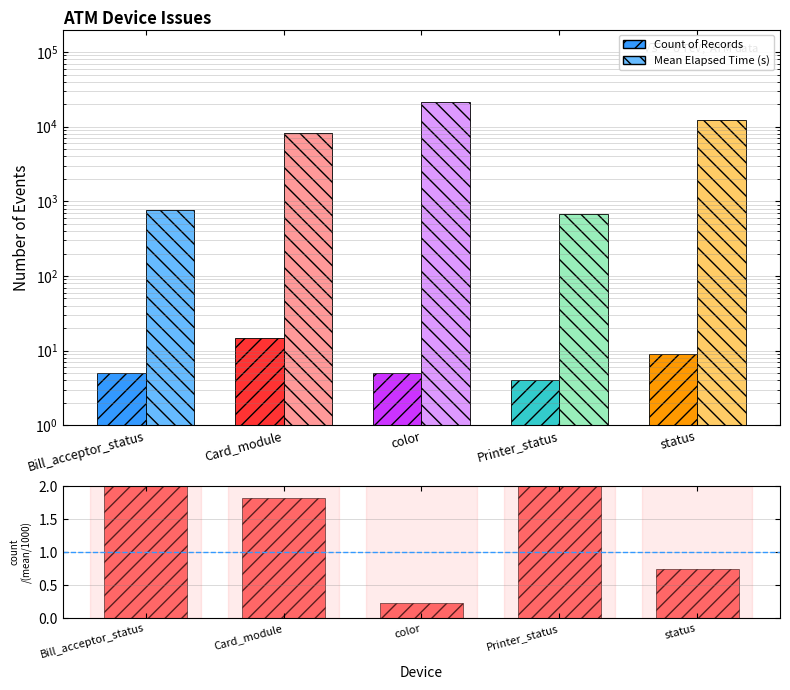

How many values in the Mean Elapsed Time (s) series exceed 8253?

3